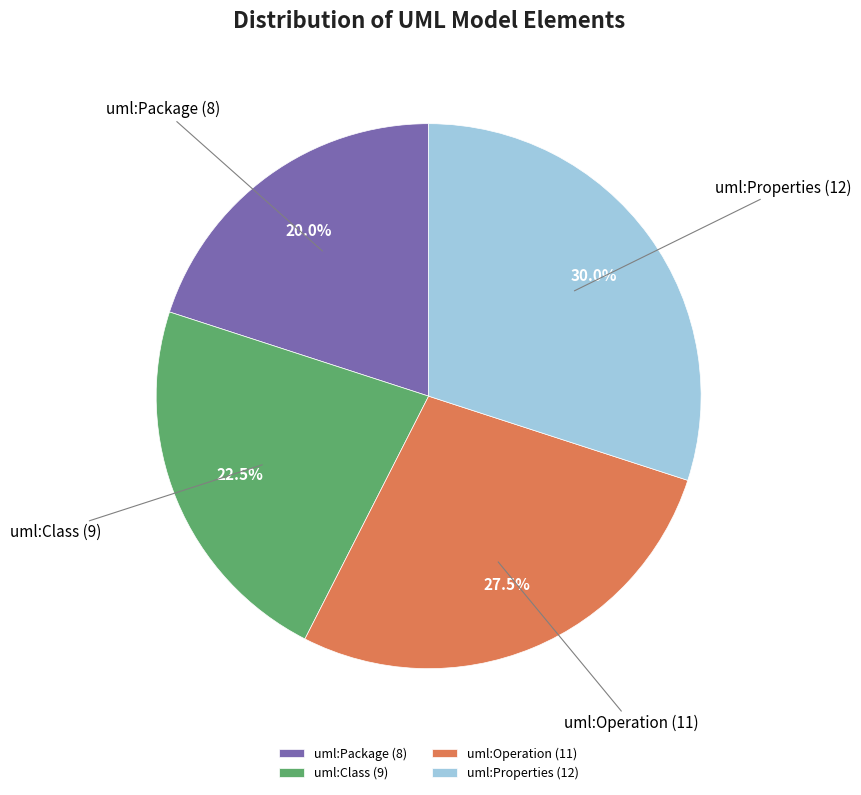

What portion of the pie excludes uml:Properties?

70.0%